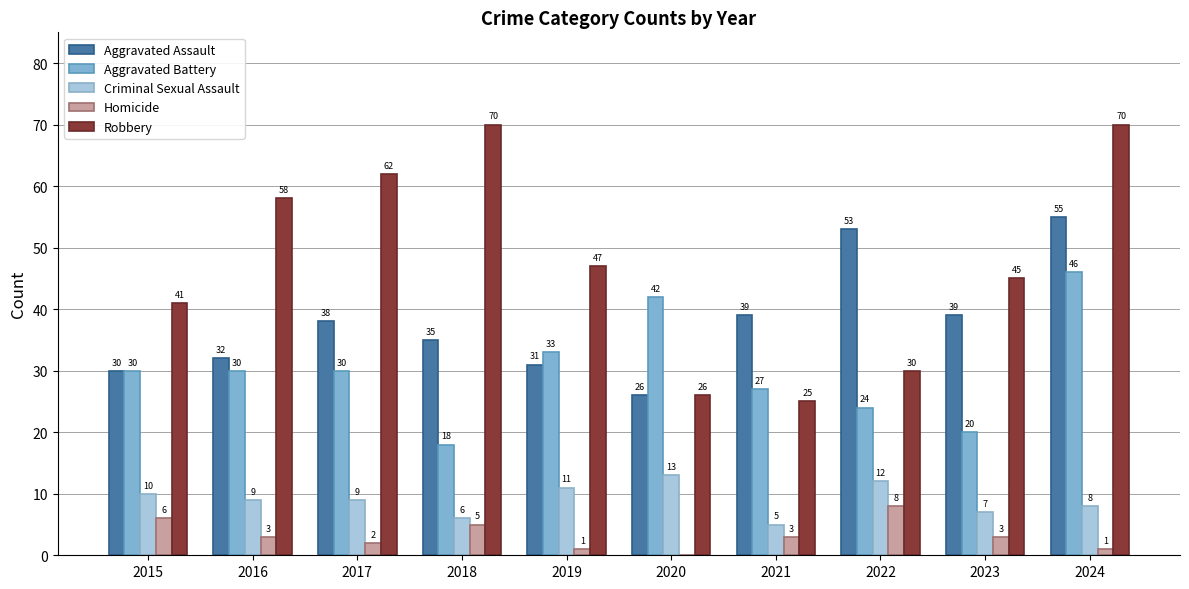

Reading right to left, list all the values displayed in this chart.

Aggravated Assault: 55	39	53	39	26	31	35	38	32	30
Aggravated Battery: 46	20	24	27	42	33	18	30	30	30
Criminal Sexual Assault: 8	7	12	5	13	11	6	9	9	10
Homicide: 1	3	8	3	0	1	5	2	3	6
Robbery: 70	45	30	25	26	47	70	62	58	41